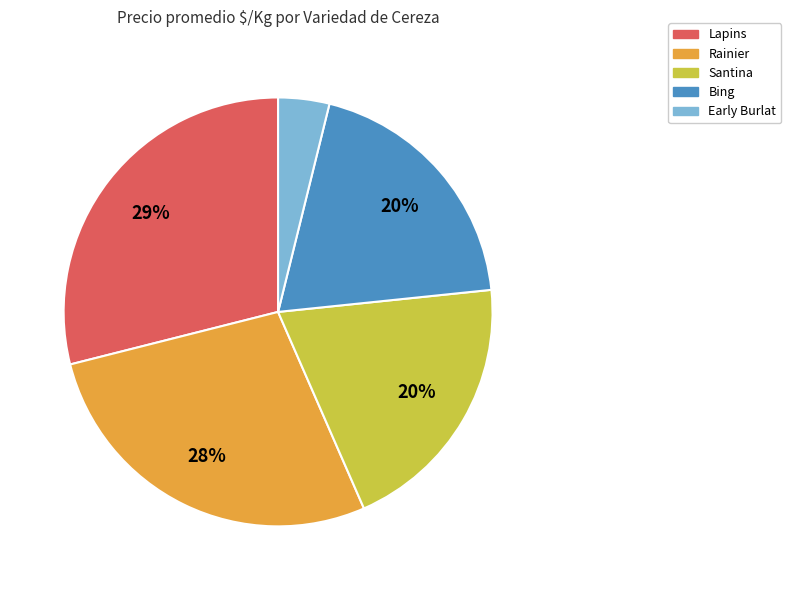

Do Early Burlat and Rainier together represent more than half of the pie?

No